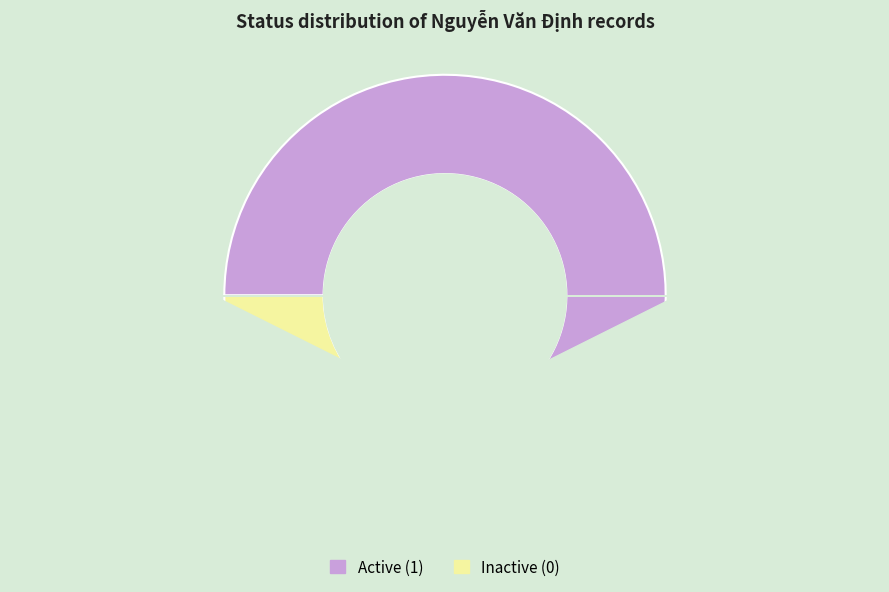

Which slice is the smallest?

Inactive (0)